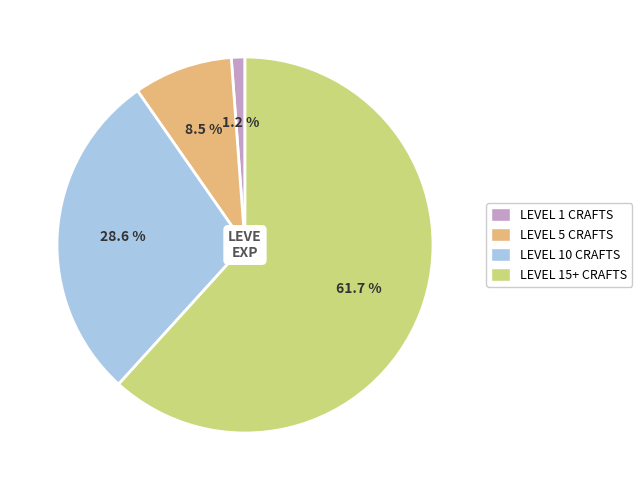

Is there any slice that represents more than half of the pie?

Yes